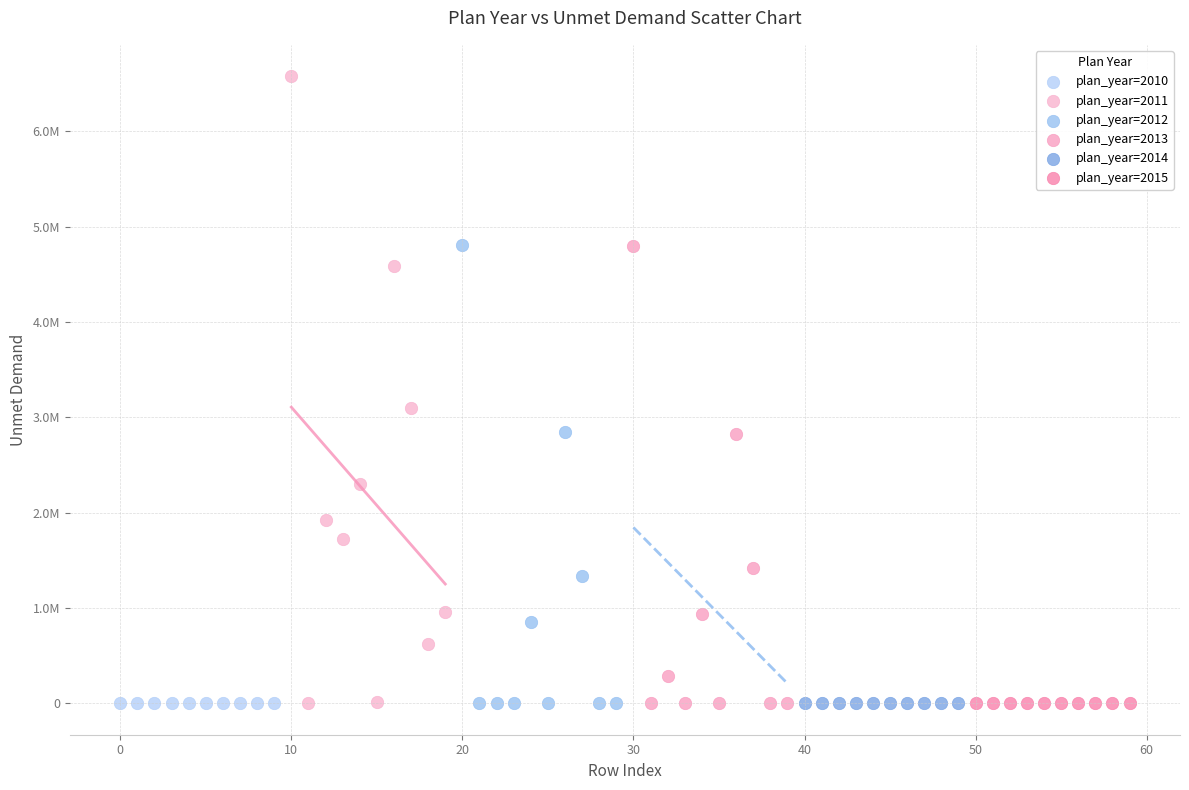

What are all the series names shown in the legend?

plan_year=2010, plan_year=2011, plan_year=2012, plan_year=2013, plan_year=2014, plan_year=2015